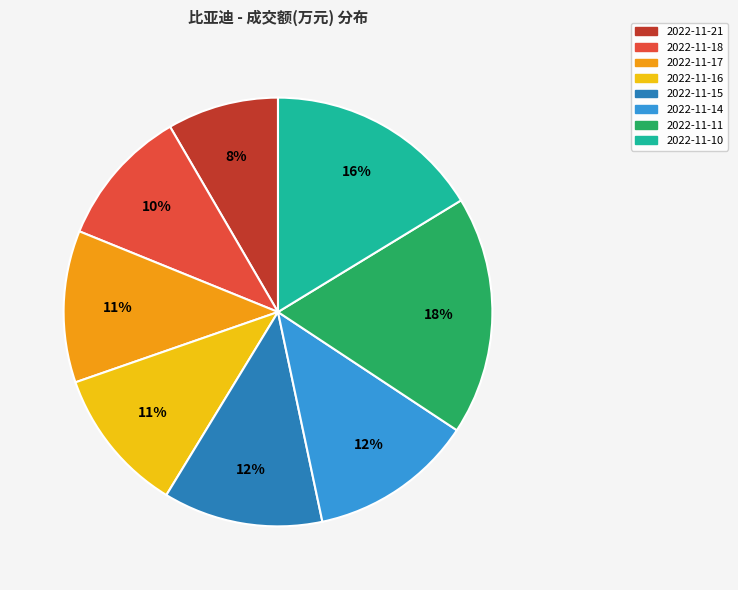

To the nearest percent, what is the average slice percentage?

12%